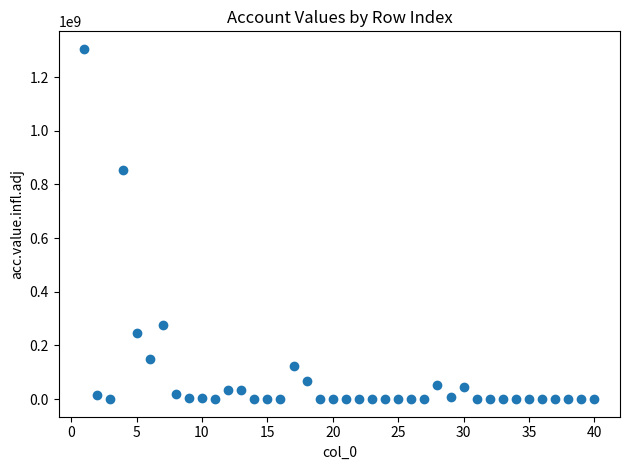

What is the range of Y values (max minus min)?

1305984228